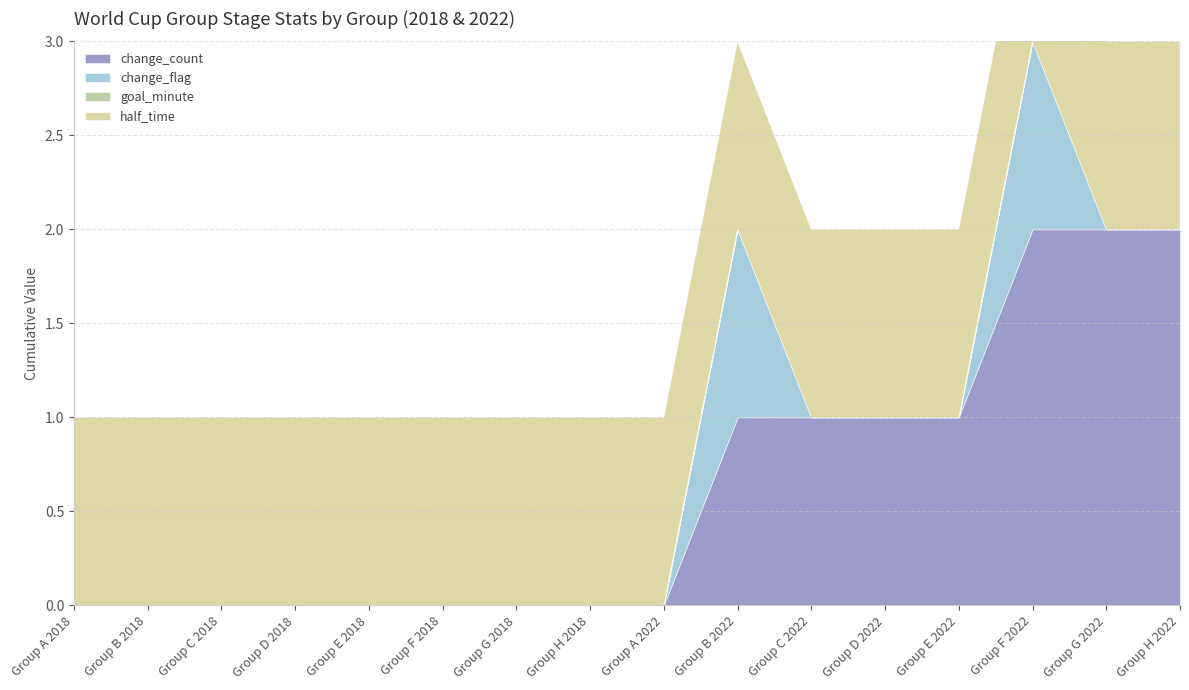

Between Group D 2018 and Group F 2018, which series saw the biggest shift?

change_count